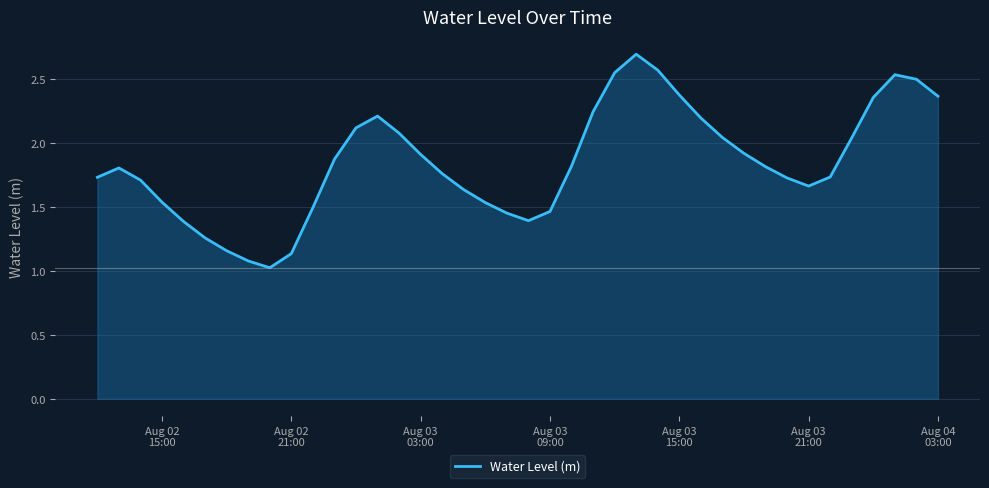

Does the chart have visible grid lines?

Yes